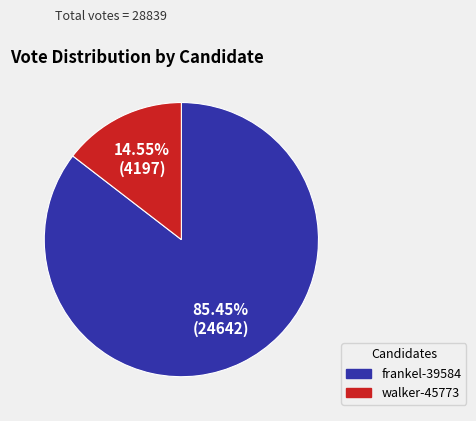

How many segments does this pie chart have?

2